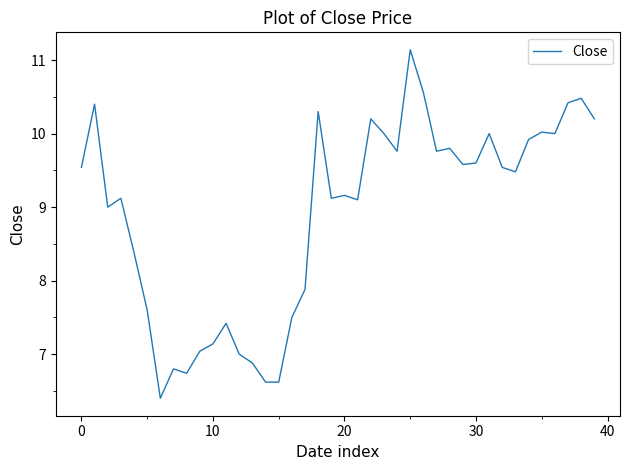

What is the difference between the maximum and minimum values?

4.7